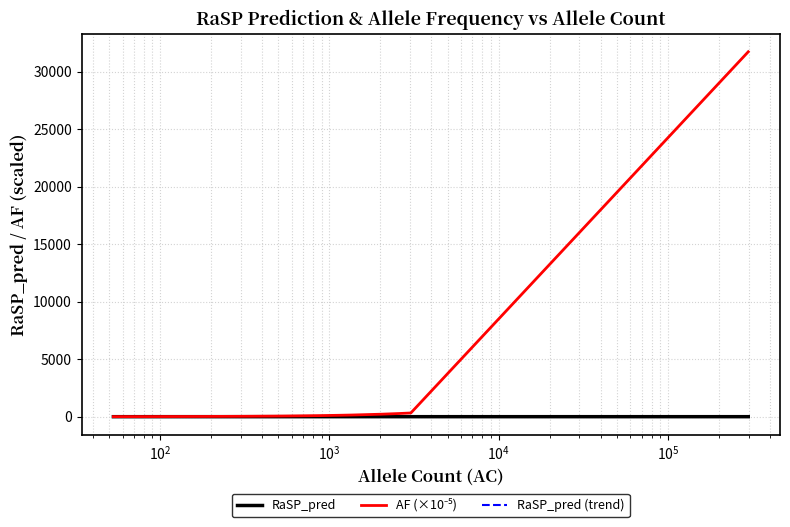

True or false: AF (×10⁻⁵) has a value of 447.3 at $\mathdefault{10^{1}}$.

False